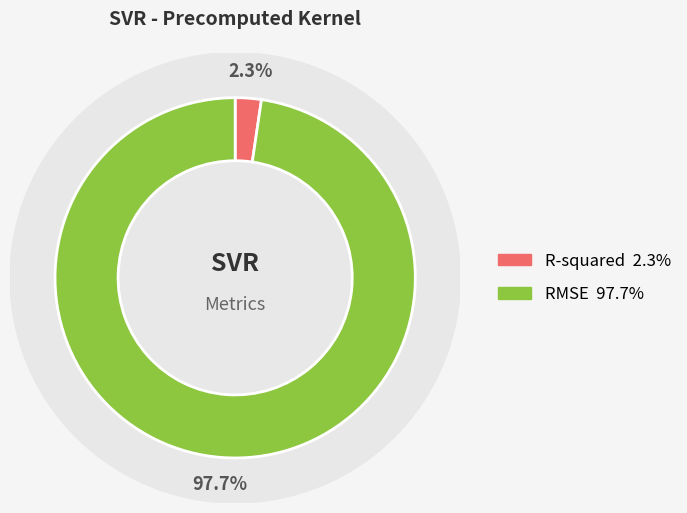

Is it true that RMSE is 99% of the pie?

False